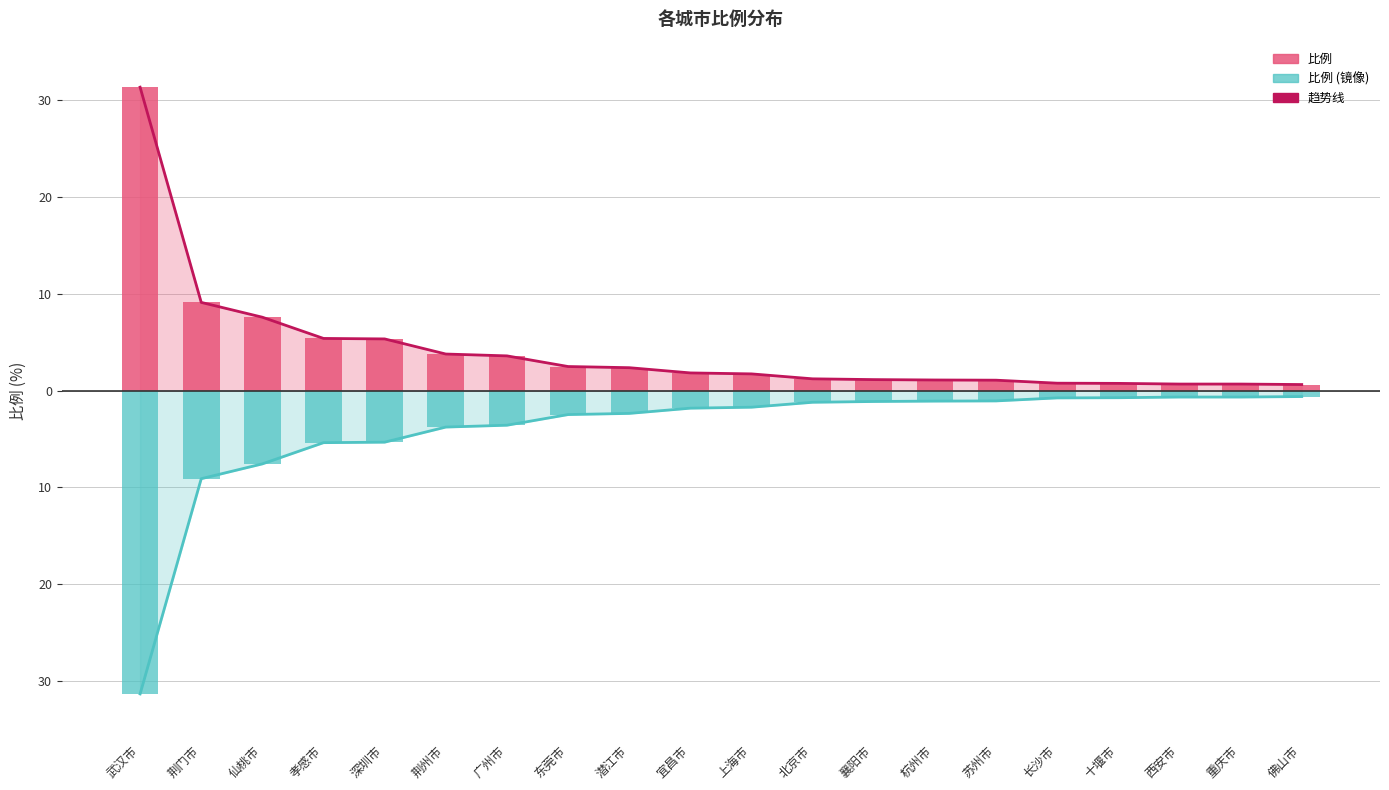

Is the value of 比例趋势线 at 西安市 greater than the value of 比例趋势线 (镜像) at 上海市?

Yes